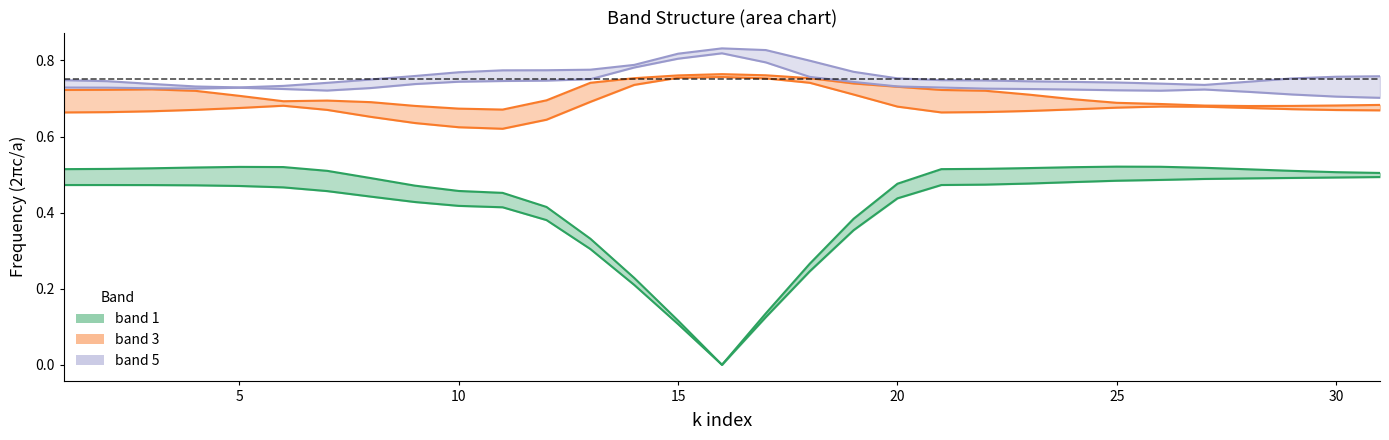

How many interior local valleys does the band 3 series have?

2